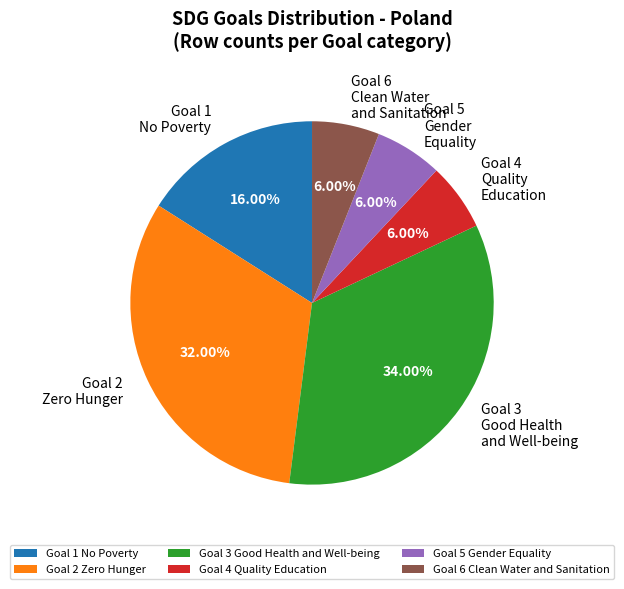

Which has a higher value, Goal 5 Gender Equality or Goal 3 Good Health and Well-being?

Goal 3 Good Health and Well-being